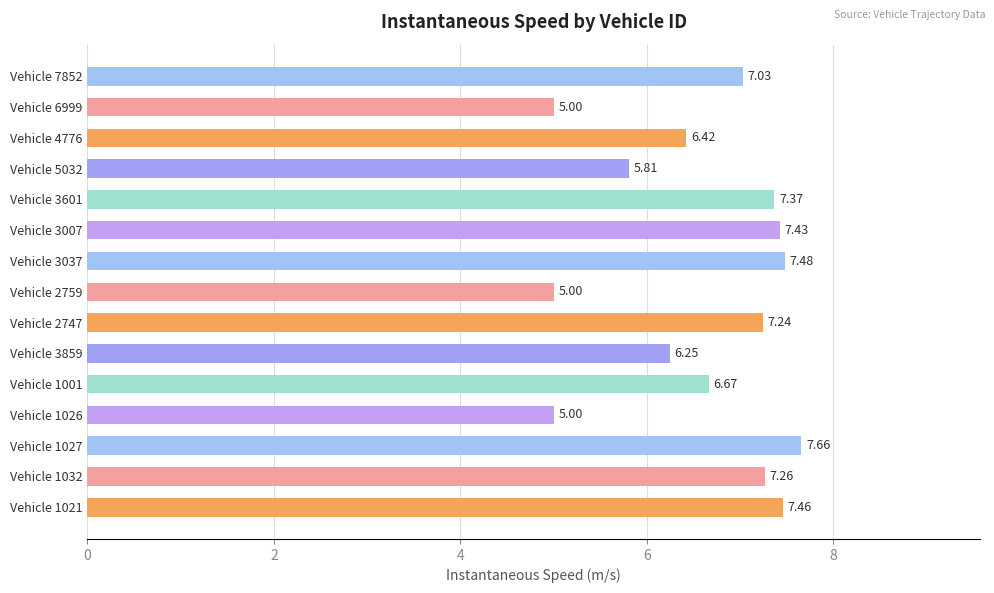

Between Vehicle 3859 and Vehicle 1001, which is larger?

Vehicle 1001